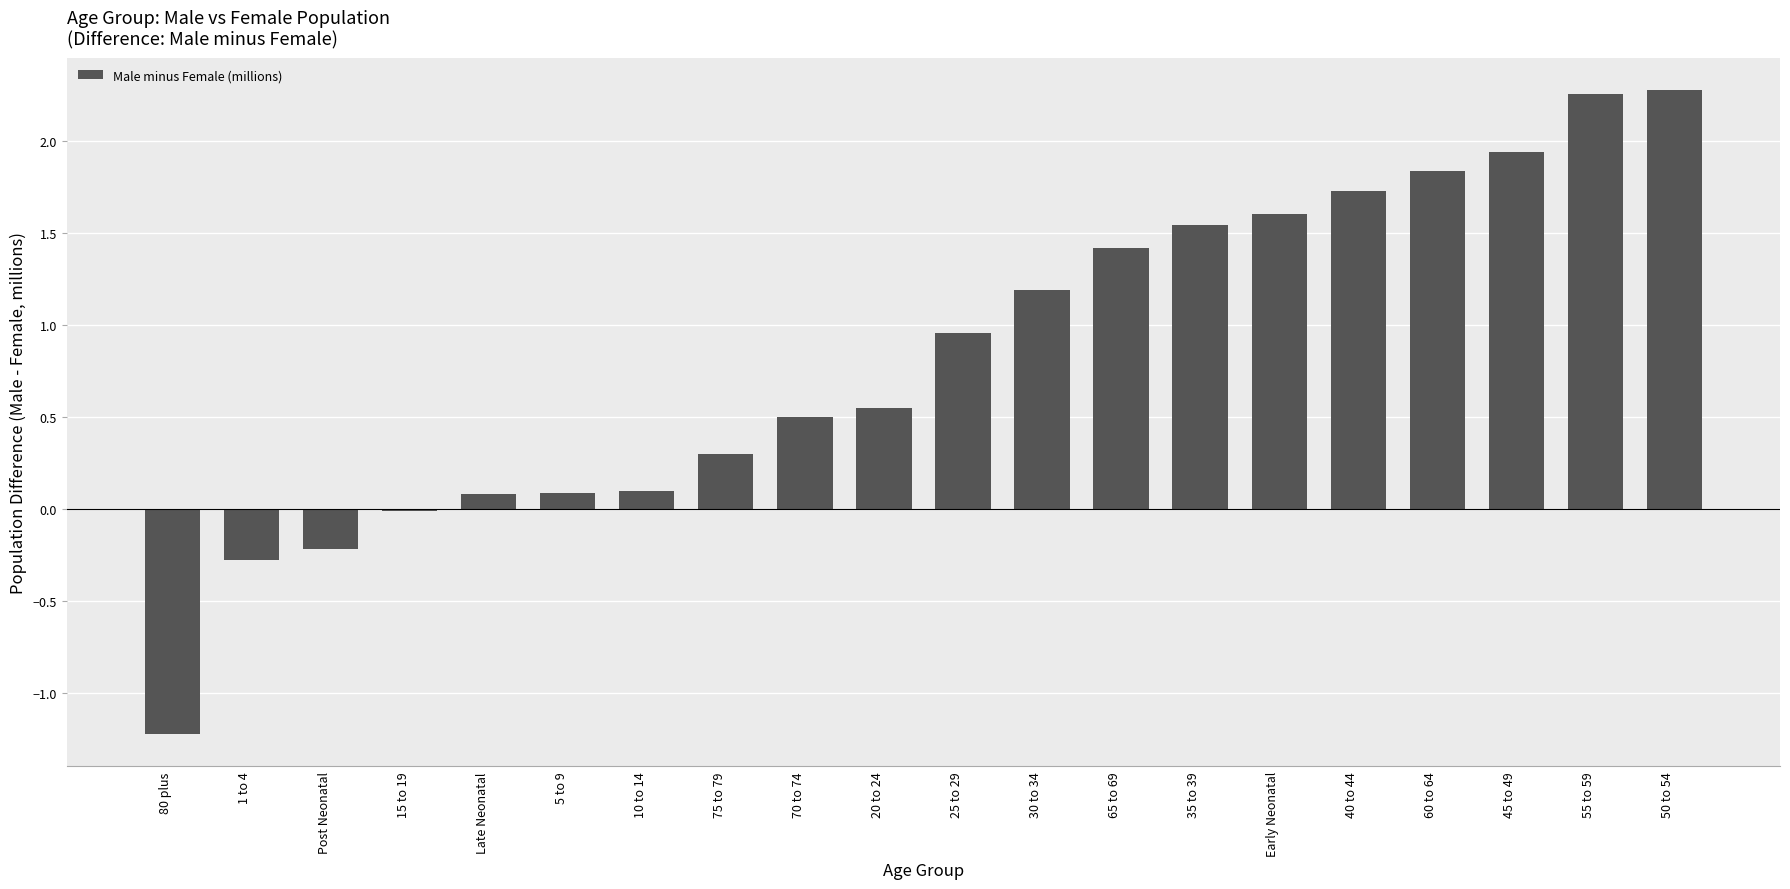

What is the change in value from 15 to 19 to 40 to 44?

+1.7